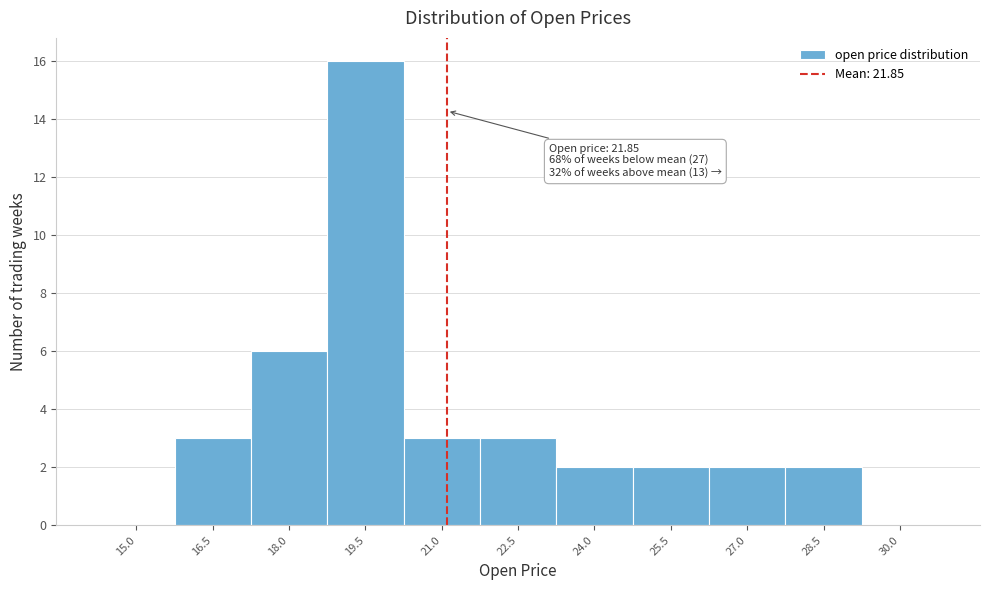

At which label is the value closest to 8?

18.0